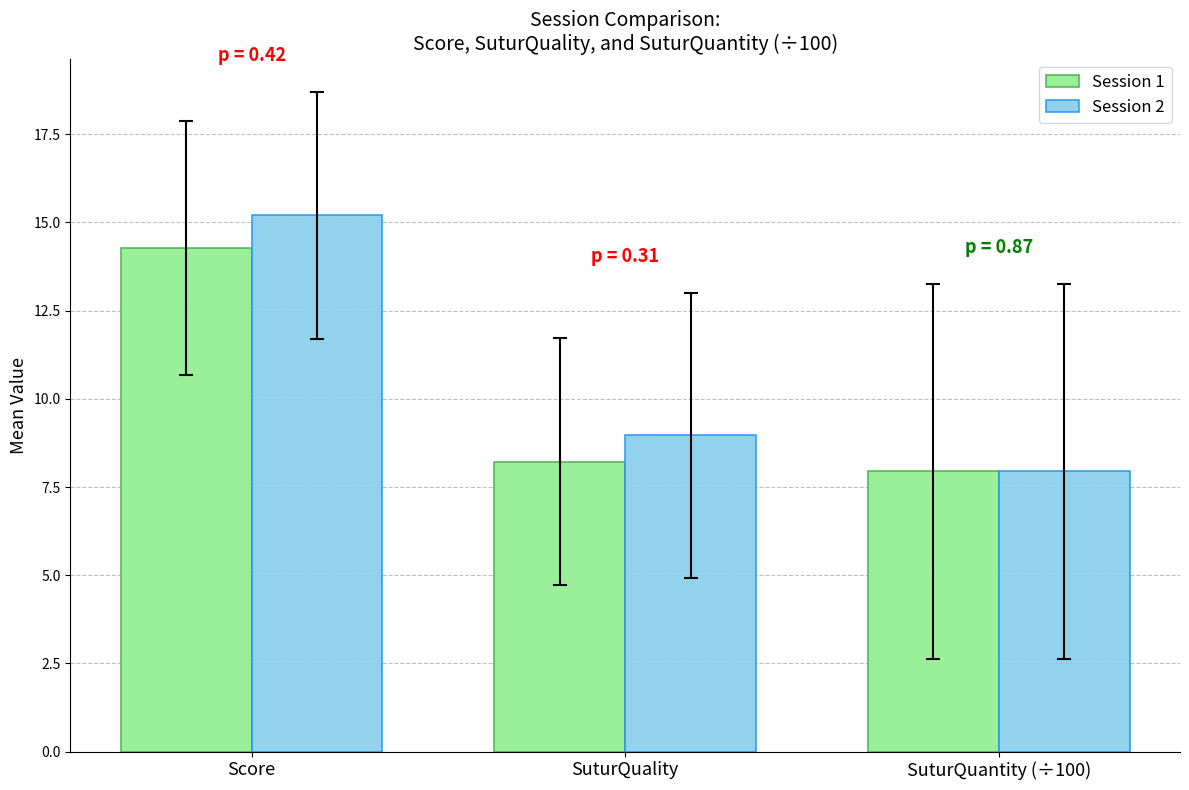

Reading left to right, extract all data points from this chart.

Session 1: 14.3	8.2	7.9
Session 2: 15.2	9.0	7.9